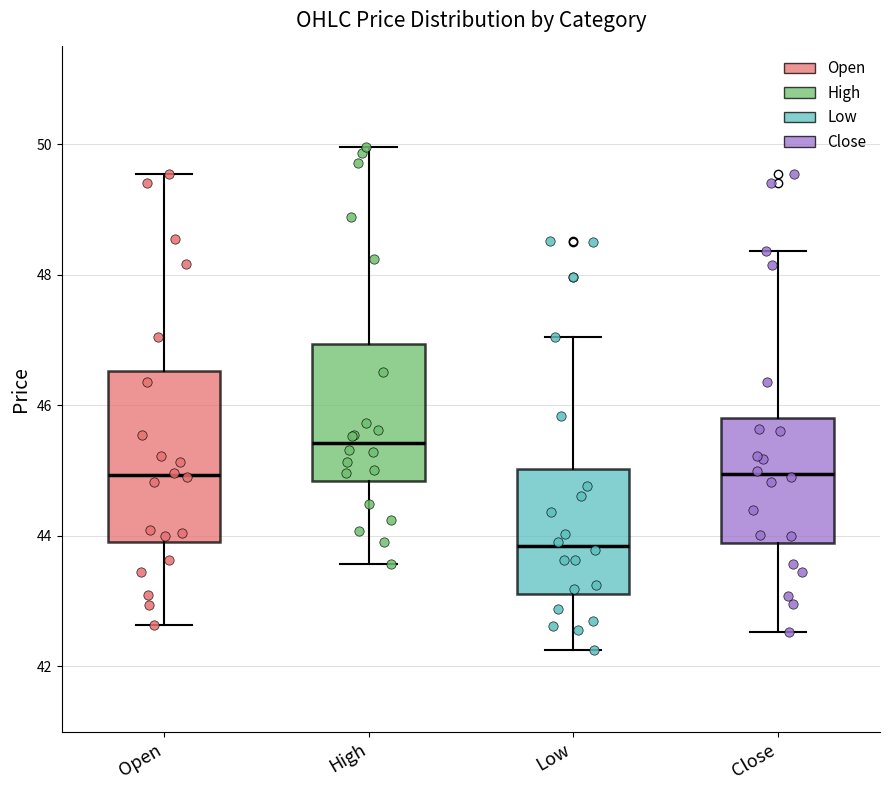

Reading left to right, read every box against the y-axis: the position of its median line, the range the box covers, and the ends of its whiskers. The values are not printed on the chart, so give them approximately, as read against the axis.

Open: median 45.0, box 44.0 to 46.6, whiskers 42.6 to 49.6
High: median 45.4, box 44.8 to 47.0, whiskers 43.6 to 50.0
Low: median 43.8, box 43.2 to 45.0, whiskers 42.2 to 47.0
Close: median 45.0, box 43.8 to 45.8, whiskers 42.6 to 48.4